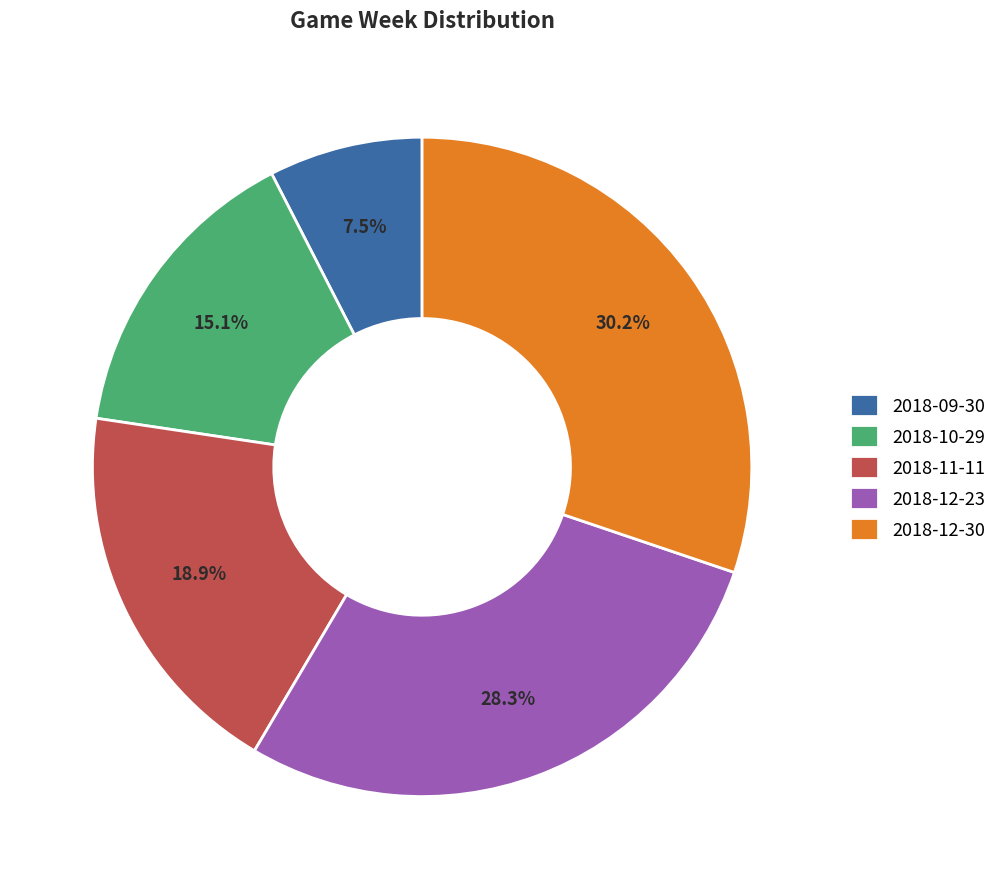

What is the largest slice in the pie chart?

2018-12-30